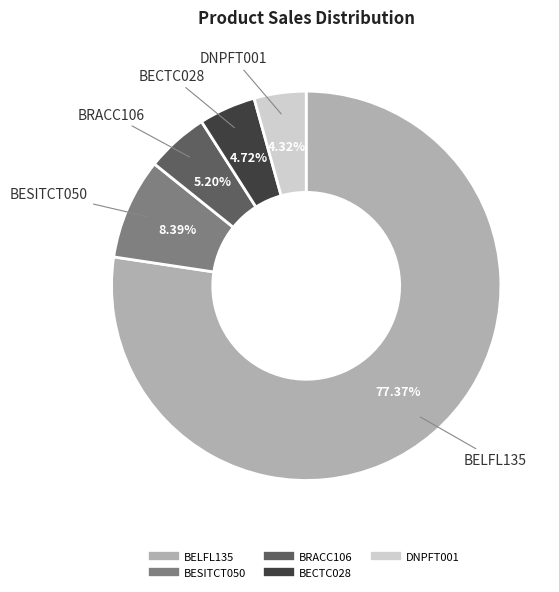

The DNPFT001 slice represents 4% of the pie. True or false?

True